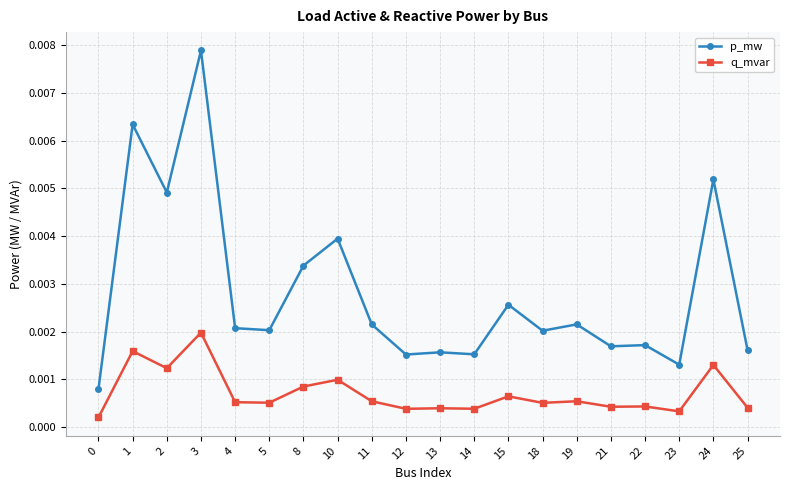

How many p_mw values are between 0 and 1?

20